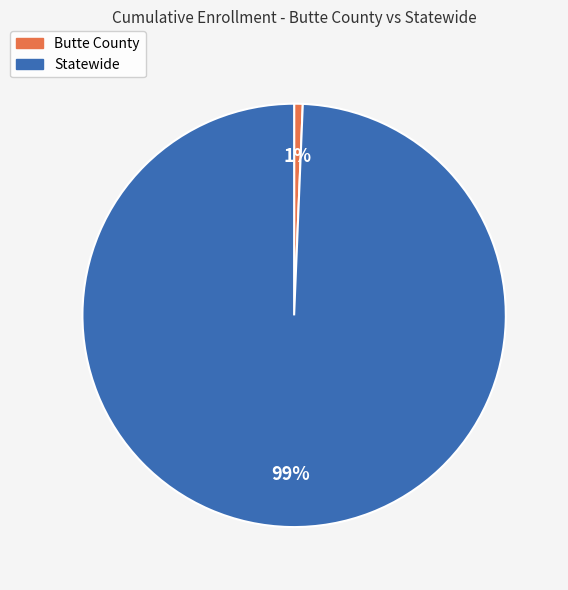

Between Butte County and Statewide, which is larger?

Statewide